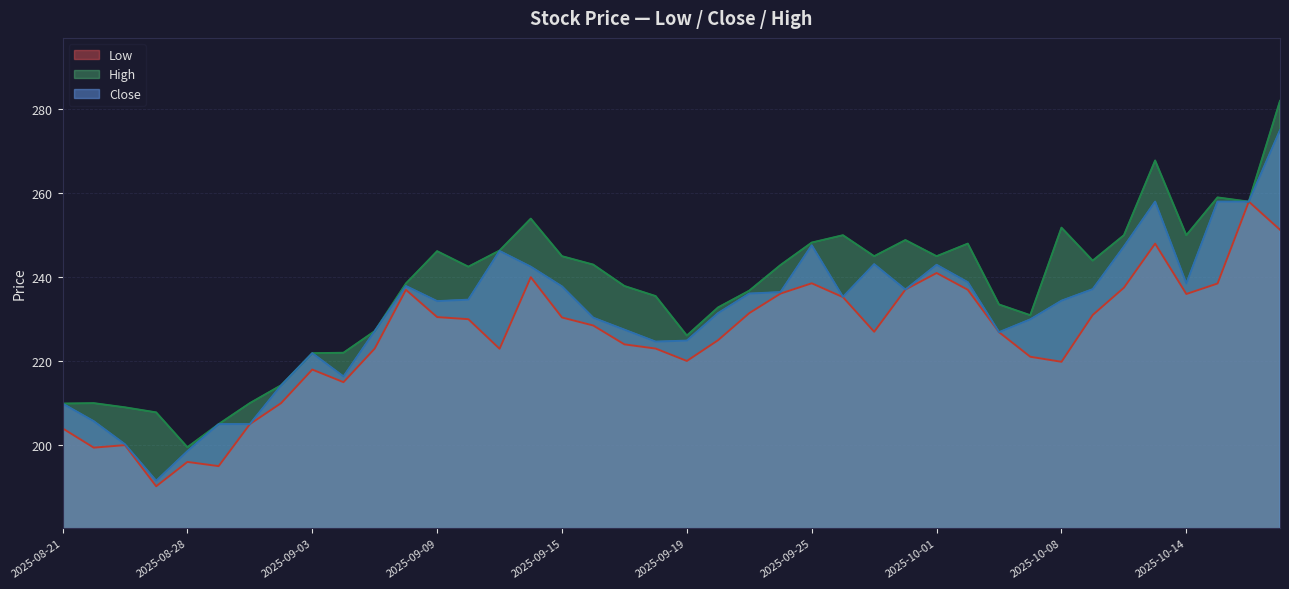

What is the label of the 19th point from the right?

2025-09-22